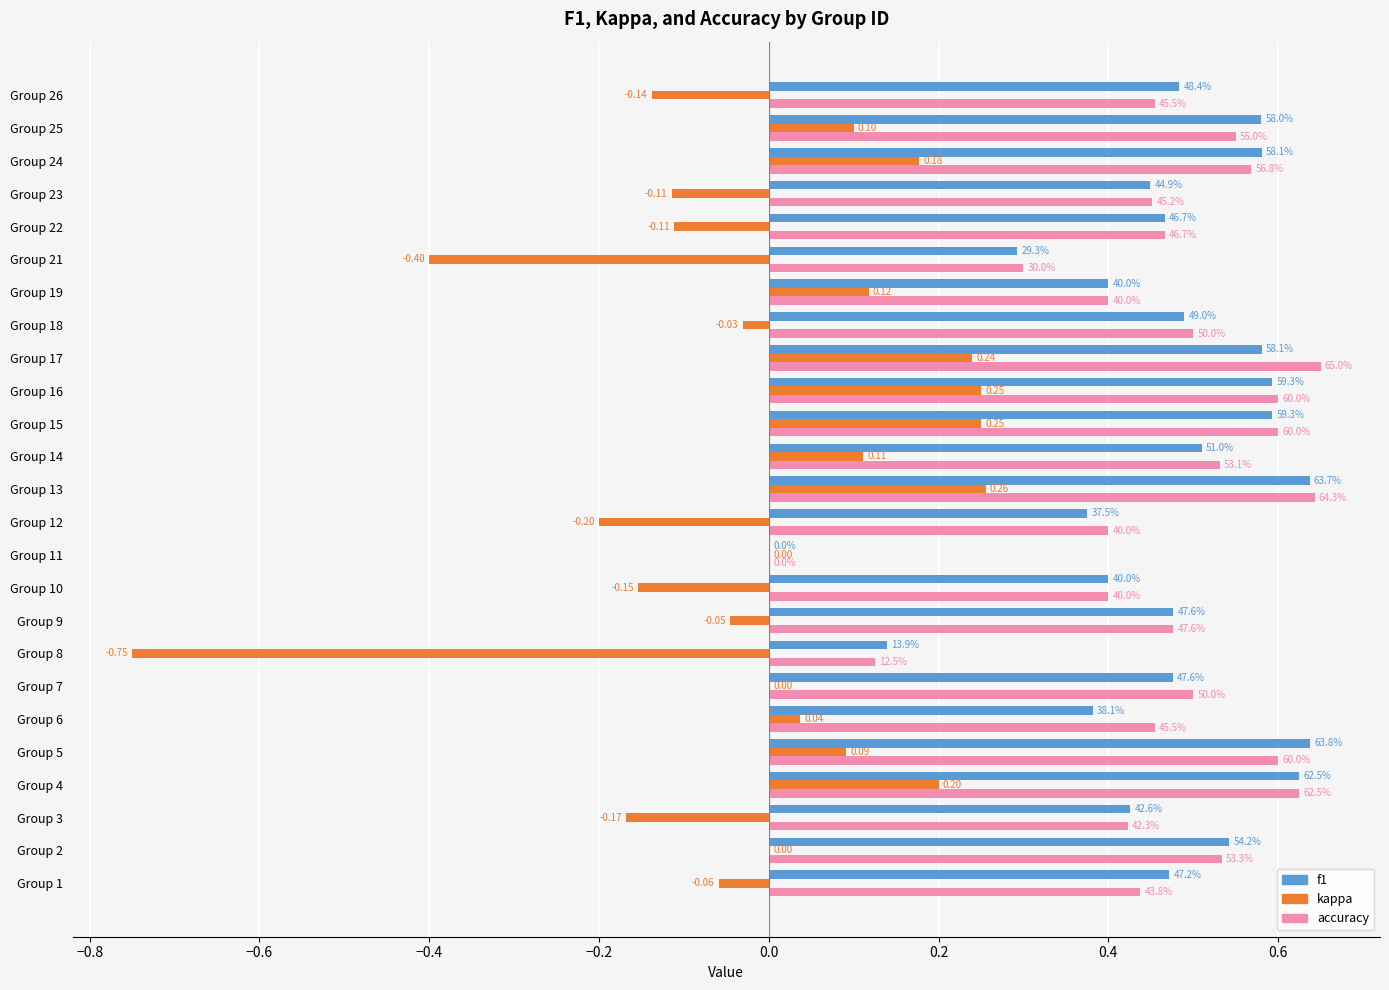

What are all the series names shown in the legend?

f1, kappa, accuracy